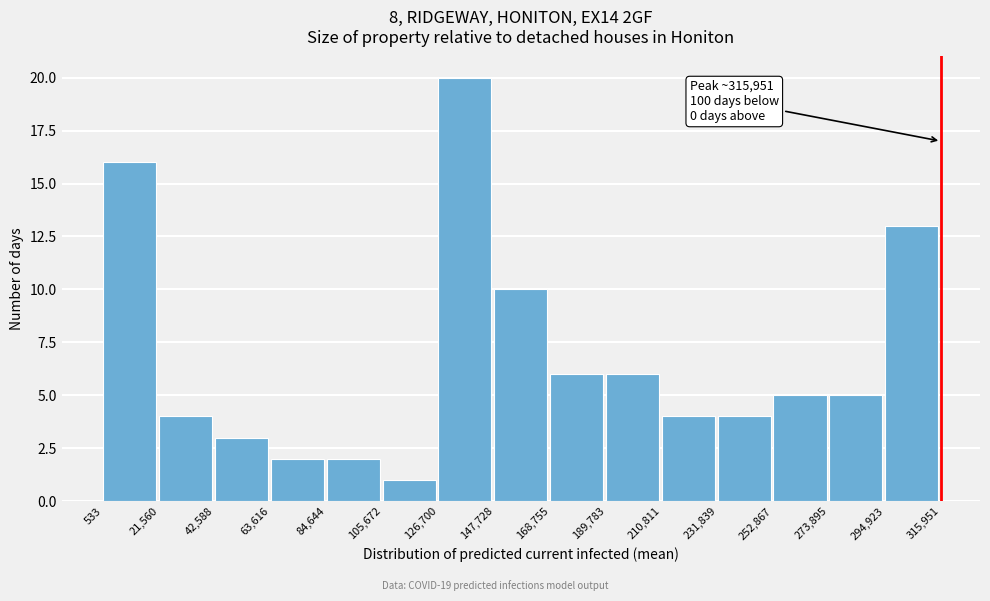

Over which range of the x-axis is the bar tallest?

126,700 to 147,728